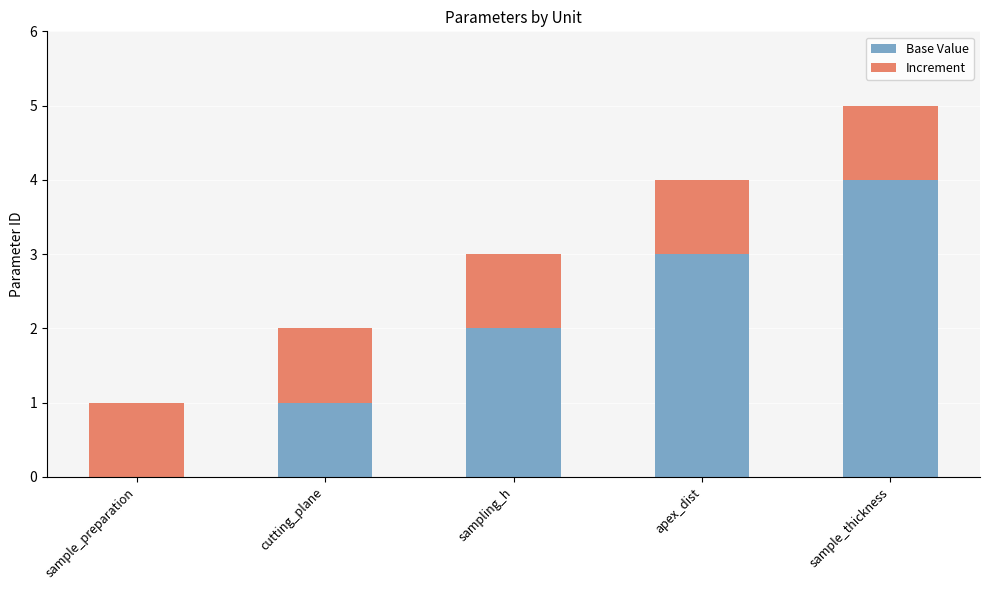

True or false: Base Value has a value of 0 at sample_preparation.

True